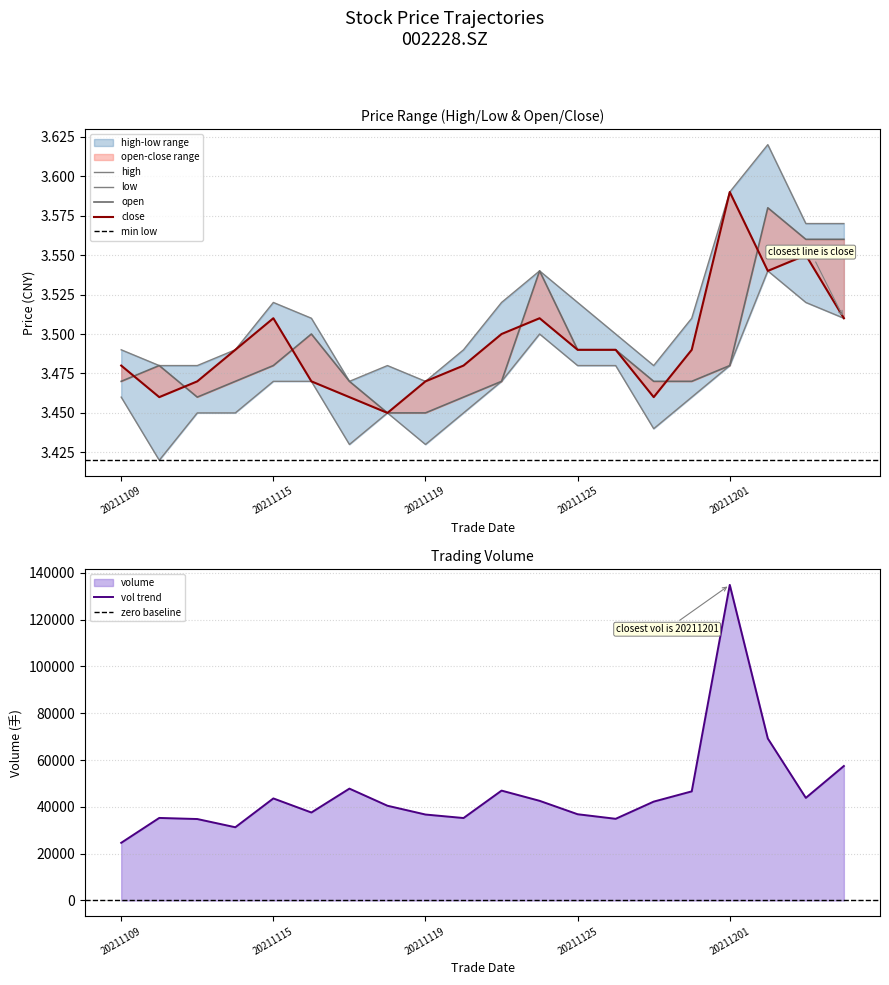

What is the average value of the open series?

3.5